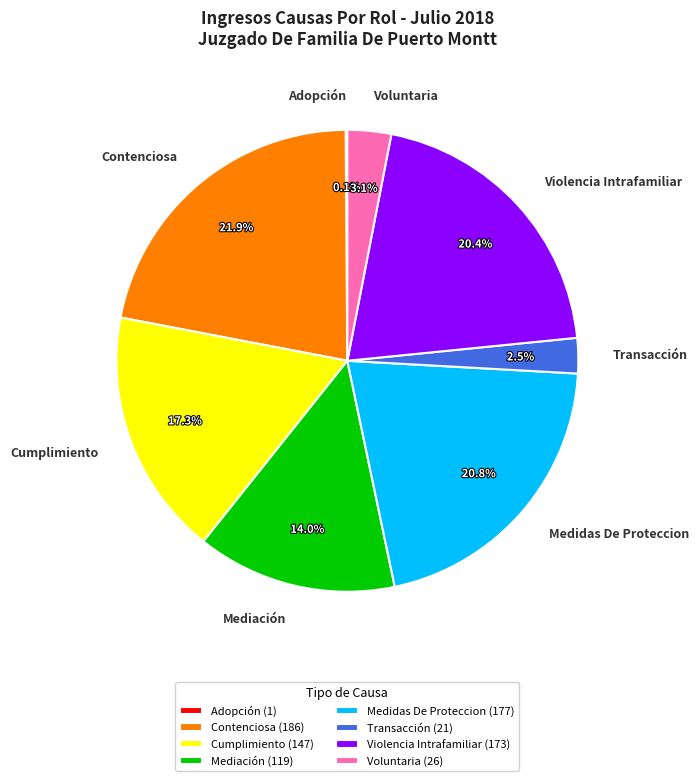

Does Contenciosa account for over 50% of the chart?

No